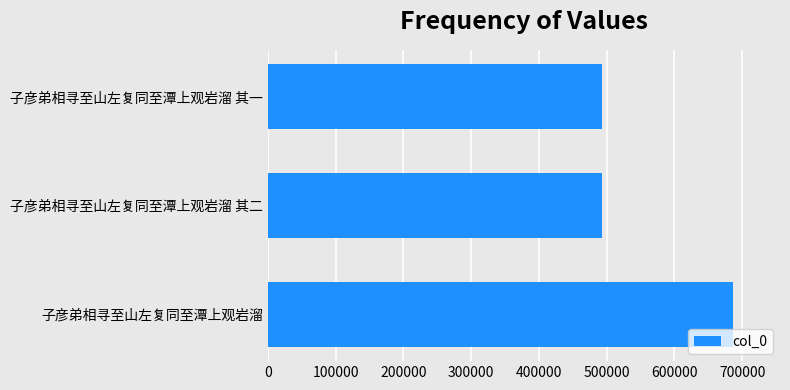

Is it true that the value at 子彦弟相寻至山左复同至潭上观岩溜 其二 is 492691?

True